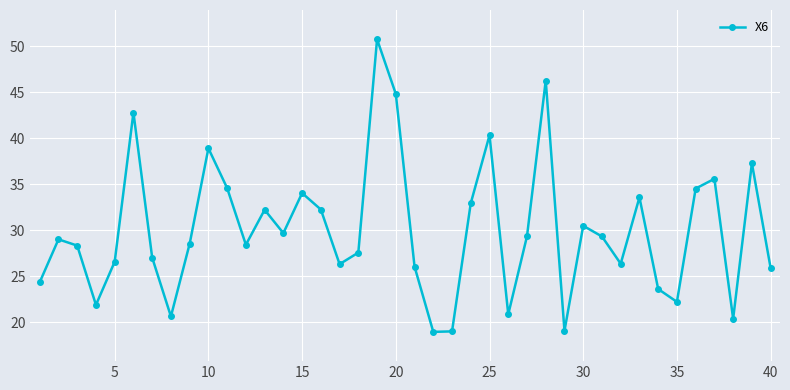

True or false: the data has more than 0 interior local peaks.

True